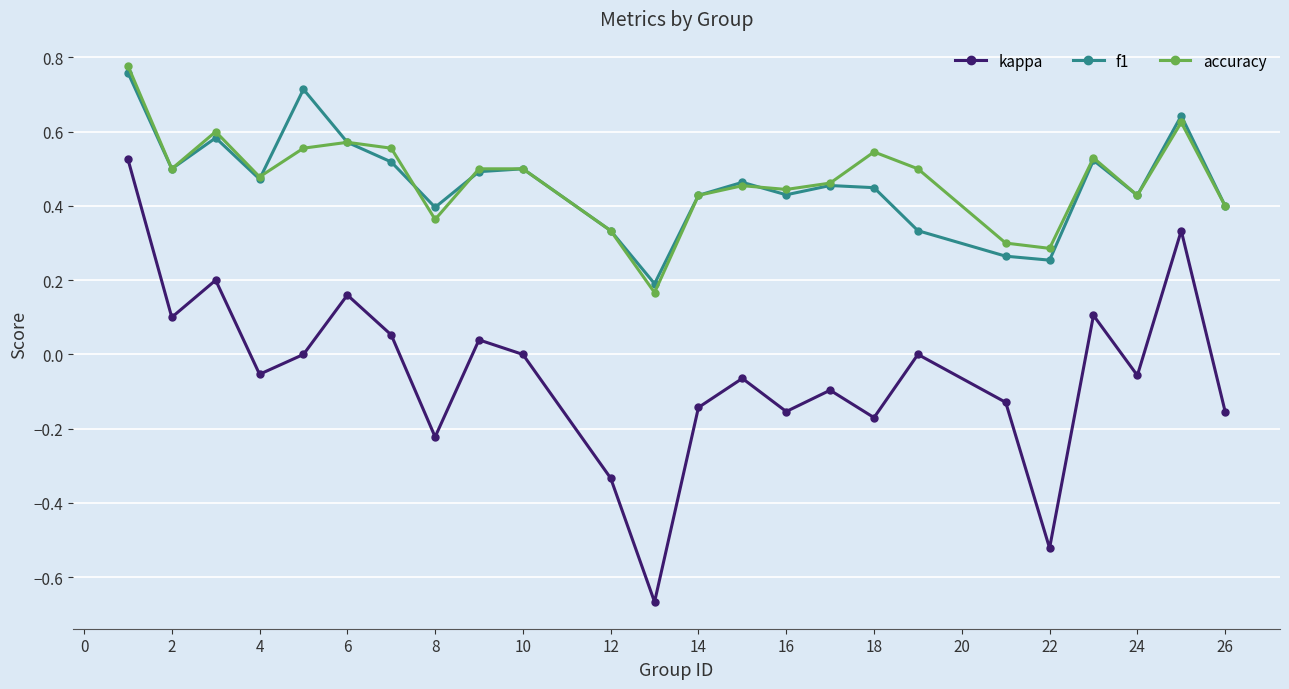

Does the chart display data point markers on the line(s)?

Yes